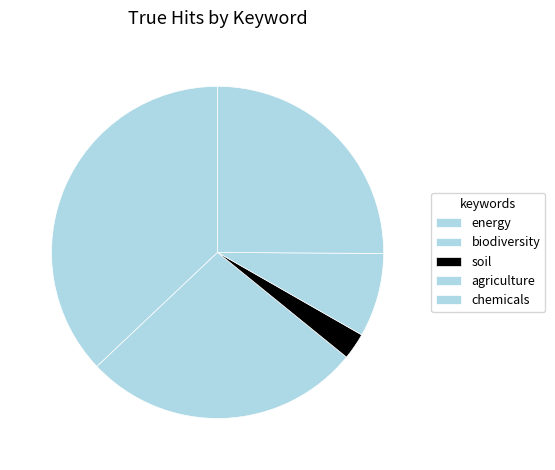

Approximately how many times larger is the value at energy compared to agriculture?

4.5